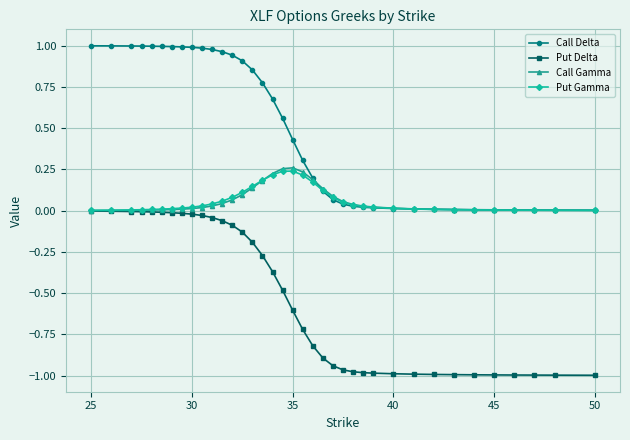

True or false: Put Gamma has more than 0 points higher than both neighbors.

True